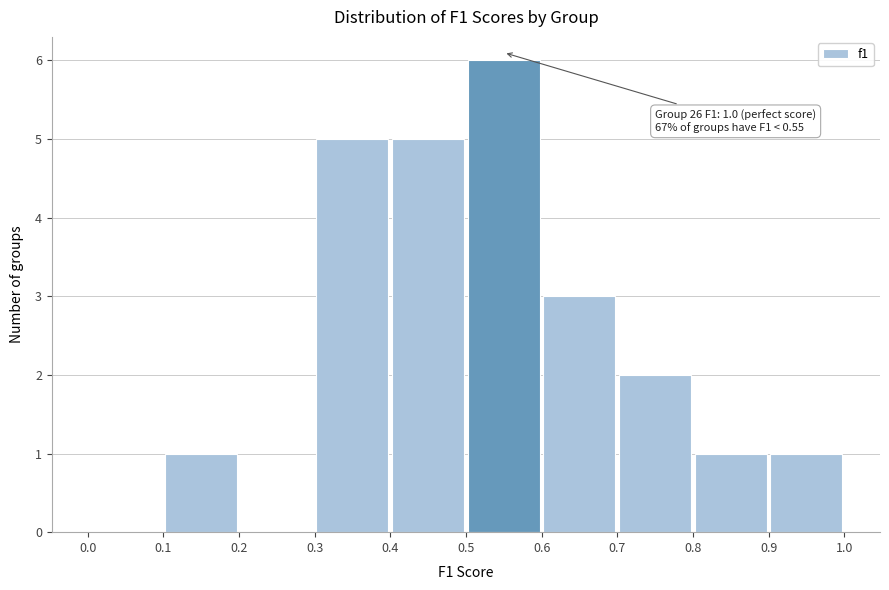

Over which range of the x-axis is the bar tallest?

0.5 to 0.6